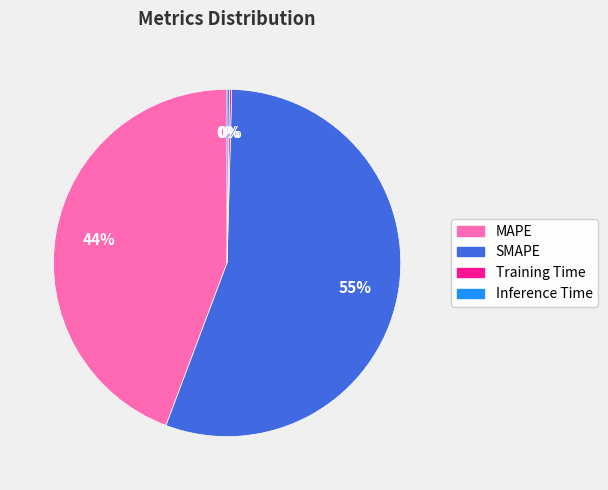

To the nearest percent, what portion does MAPE represent?

44%